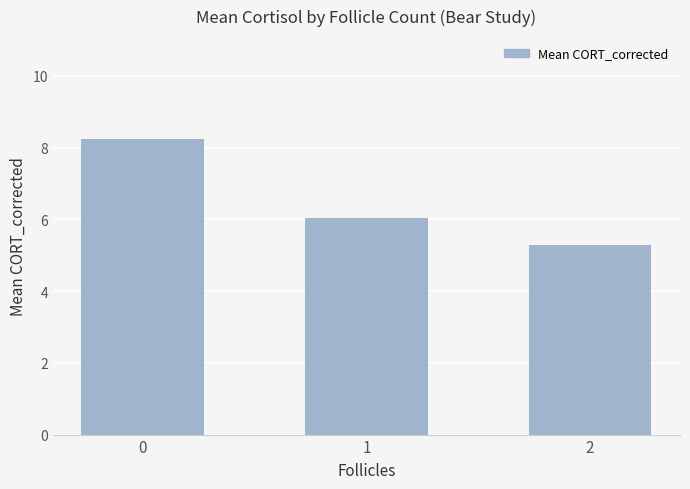

Are the bars horizontal?

No